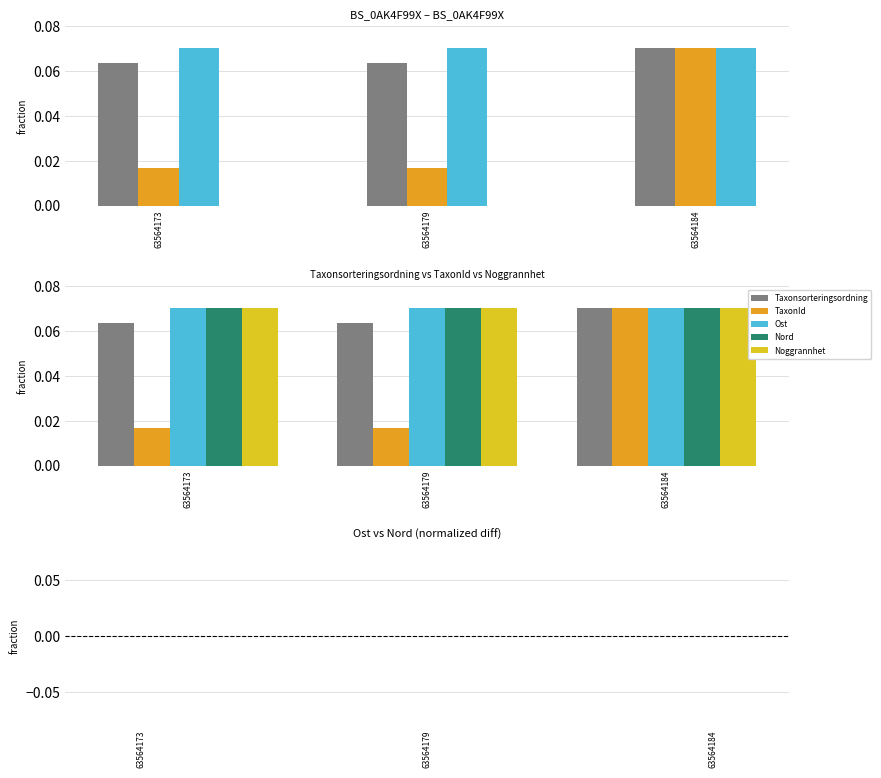

What is the maximum value for Noggrannhet?

0.1